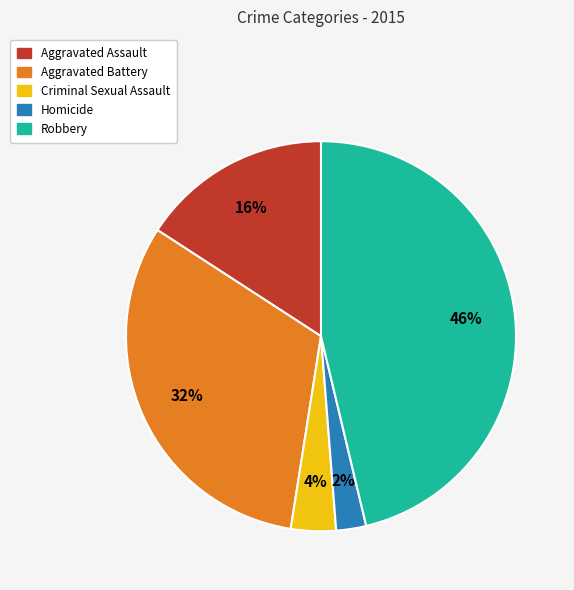

To the nearest percent, what percentage of the pie is Criminal Sexual Assault?

4%